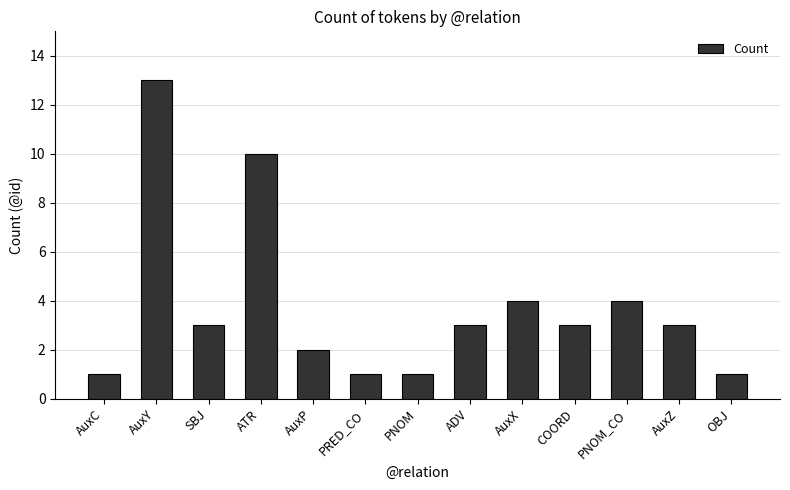

Reading left to right, extract all data points from this chart.

1	13	3	10	2	1	1	3	4	3	4	3	1